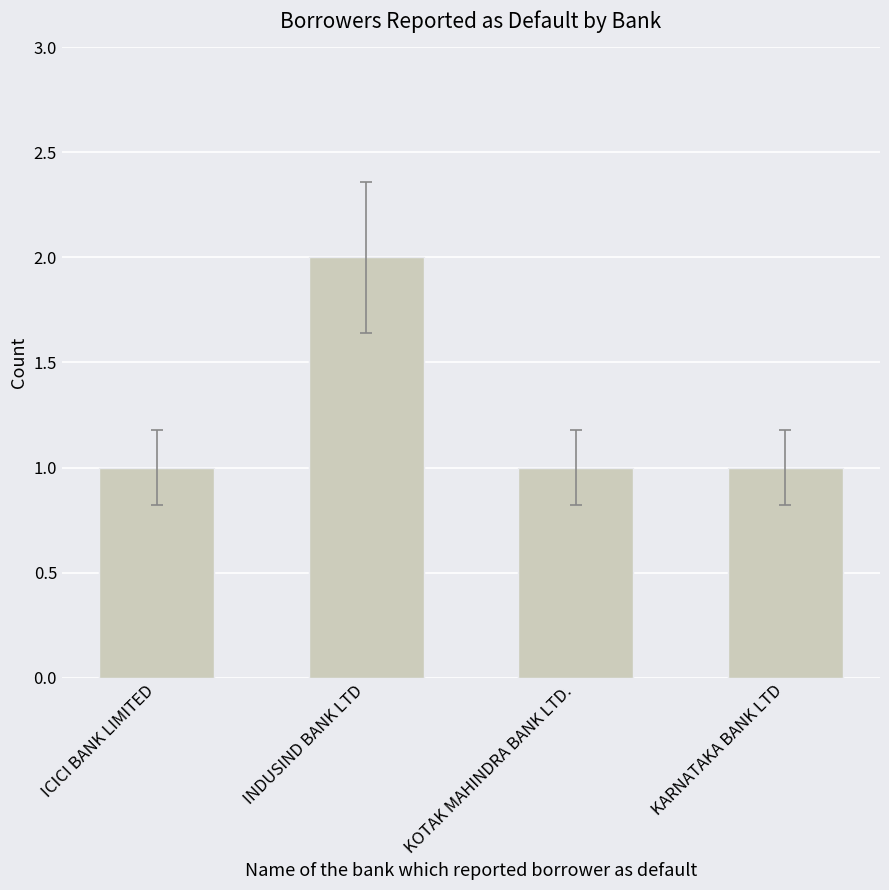

How many distinct data groups are displayed?

1